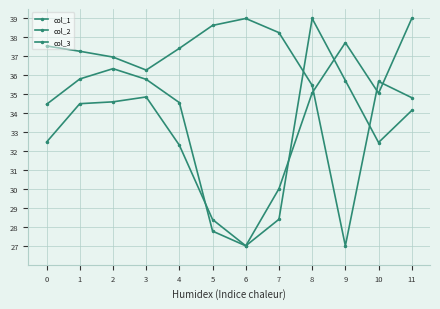

How many series are shown in this chart?

3